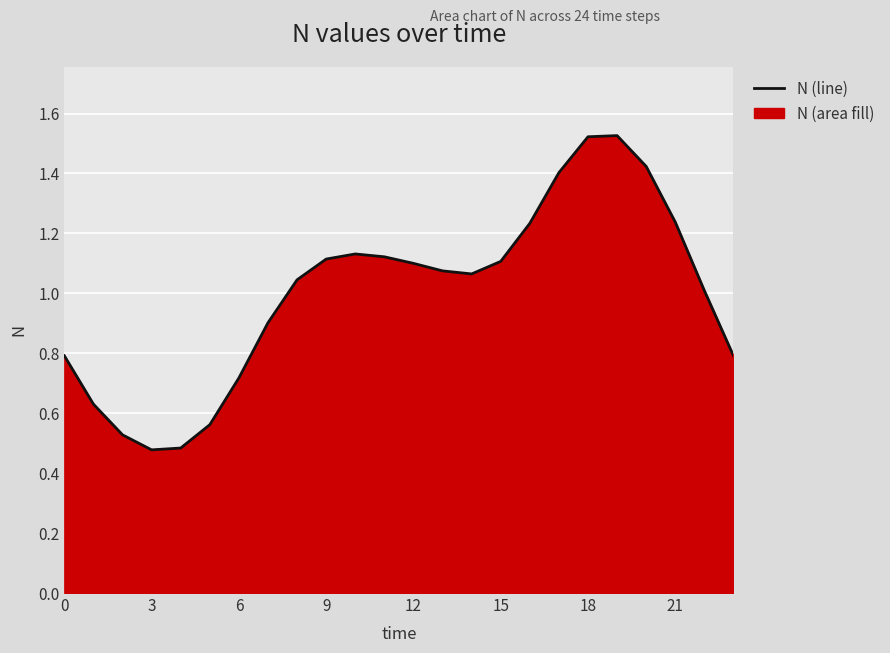

Which label corresponds to the largest value in the chart?

19